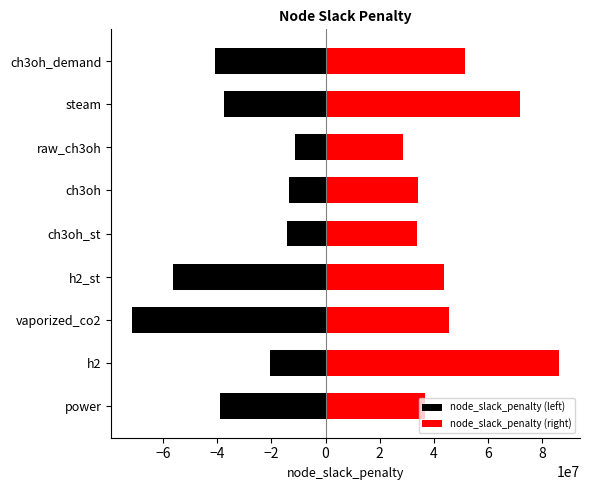

What are all the series names shown in the legend?

node_slack_penalty (left), node_slack_penalty (right)